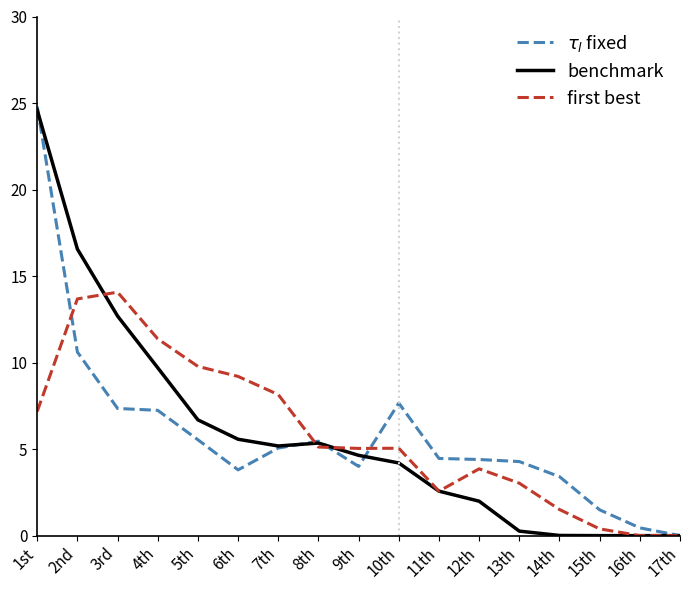

What is the total value across all series at 9th?

13.7